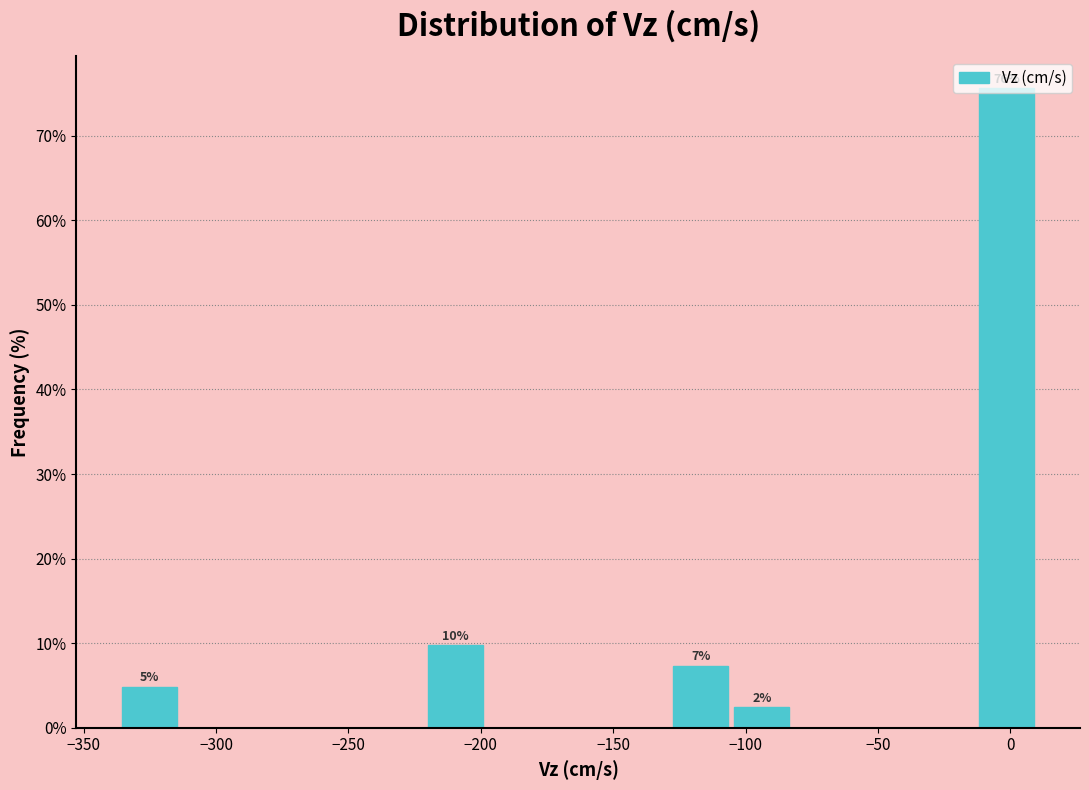

Over which range of the x-axis is the bar tallest?

-15 to 10